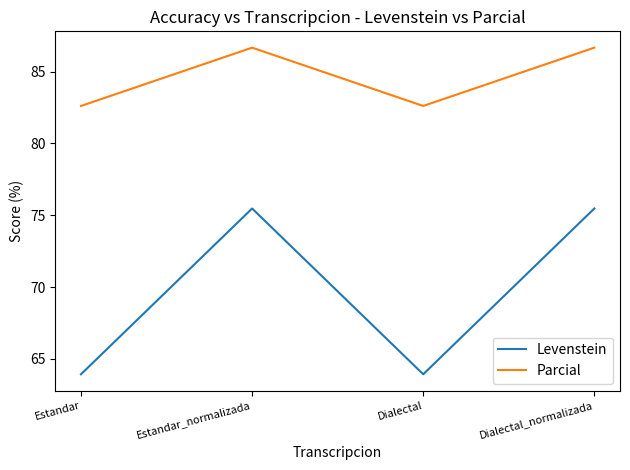

True or false: Parcial and Levenstein intersect in this chart.

False